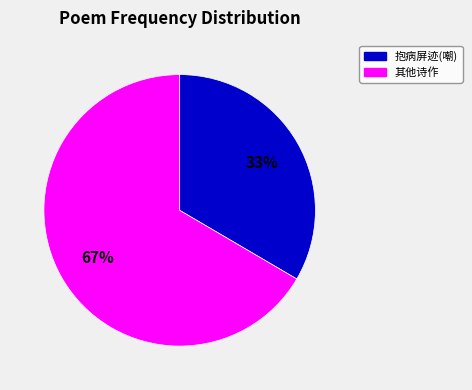

What percentage is the 抱病屏迹(嘲) slice, to the nearest percent?

33%